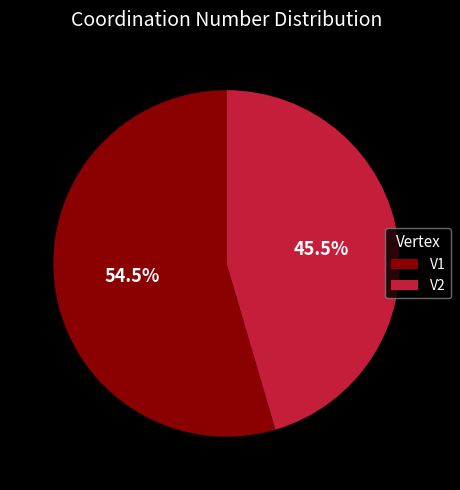

Rank the categories by value from lowest to highest.

V2, V1